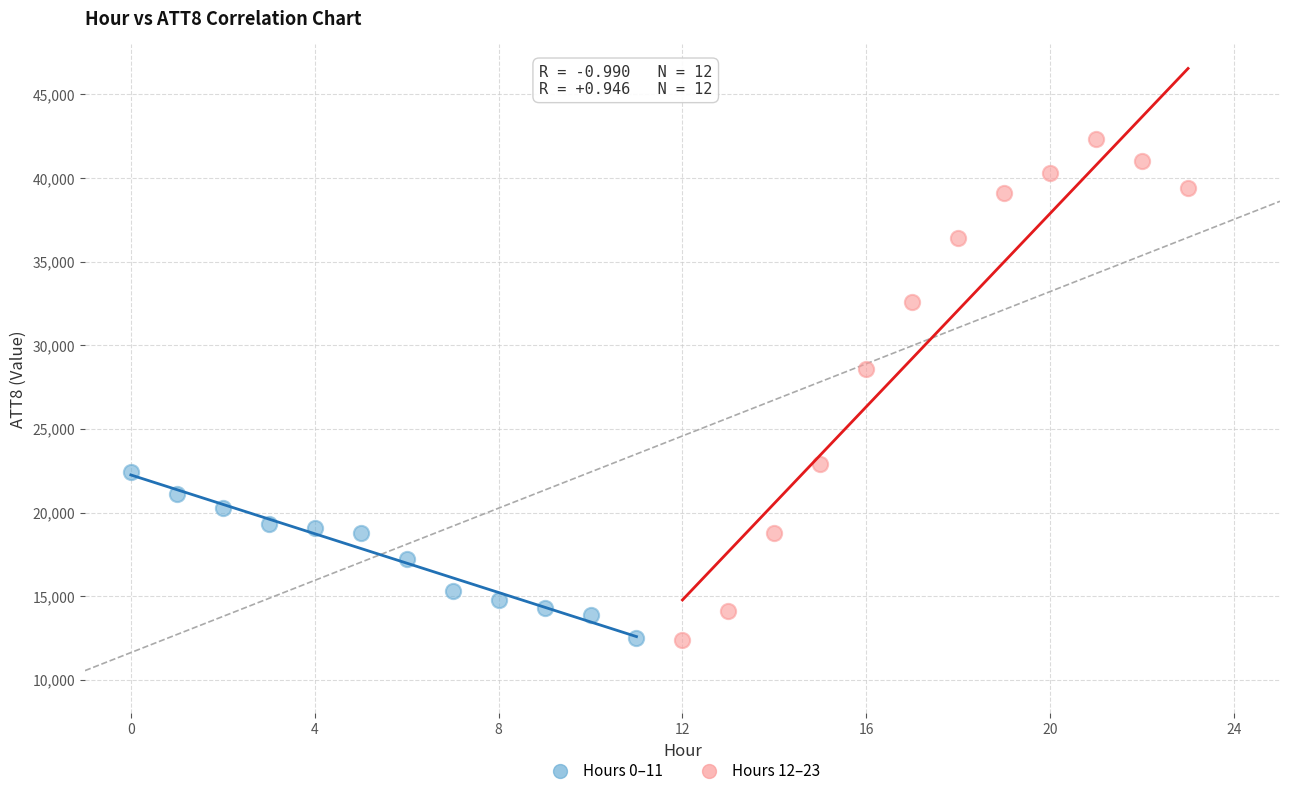

Which series has the widest spread of Y values?

Hours 12–23